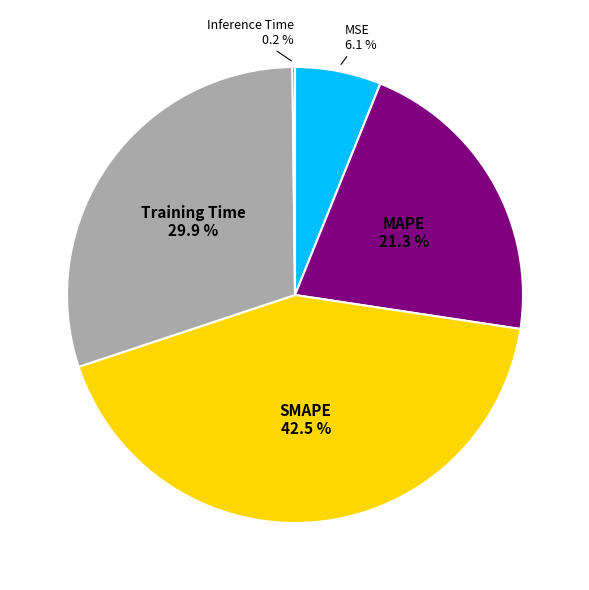

Which category has the biggest portion of the pie?

SMAPE